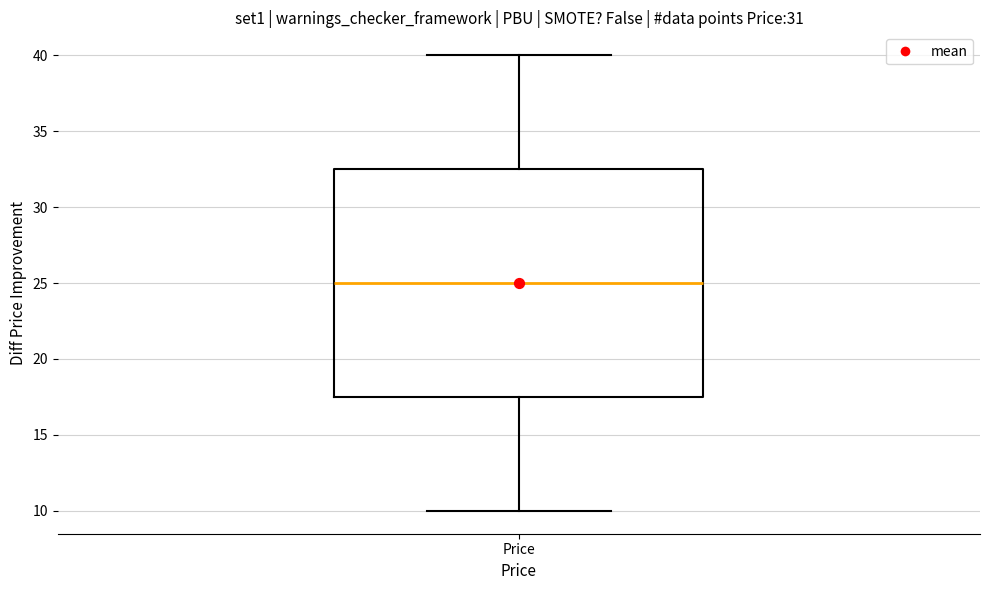

Read this box plot against the y-axis: the position of the median line, the range covered by the box, and the ends of both whiskers. The values are not printed on the chart, so give them approximately, as read against the axis.

median 25.0, box 17.5 to 32.5, whiskers 10.0 to 40.0